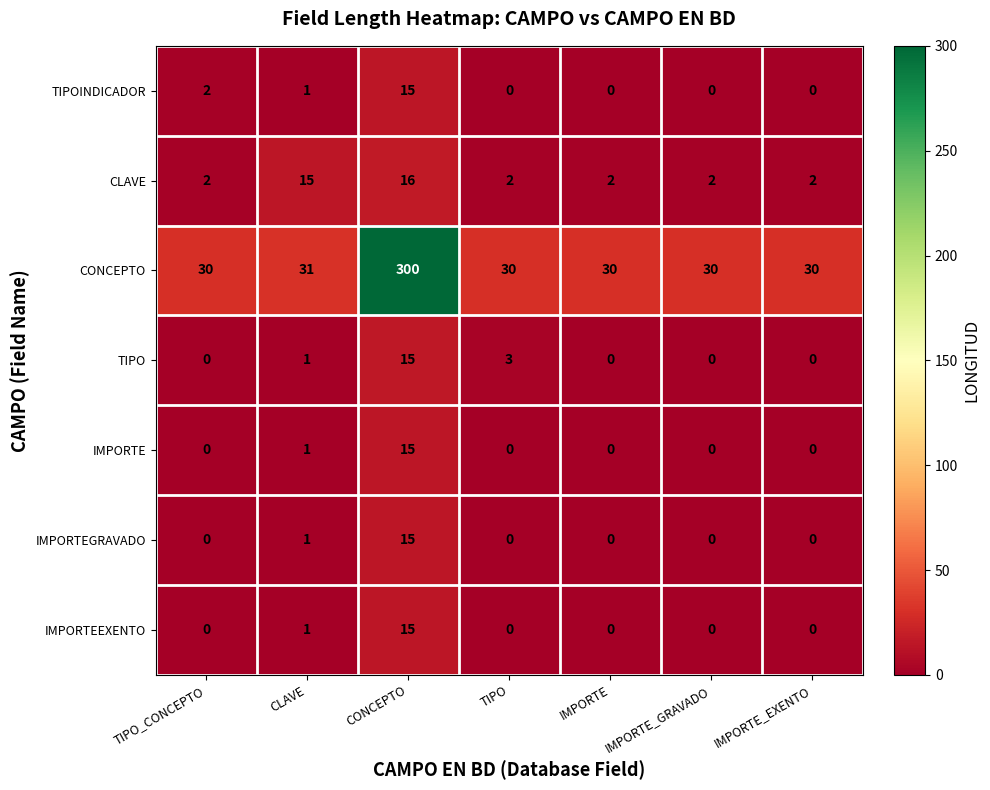

At how many categories does at least one series exceed 12?

7